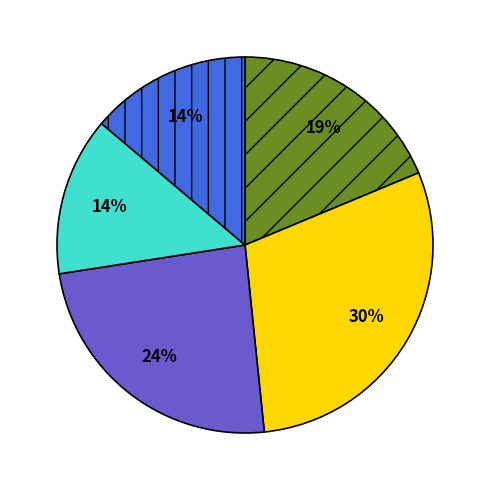

Is there a majority slice in this chart?

No